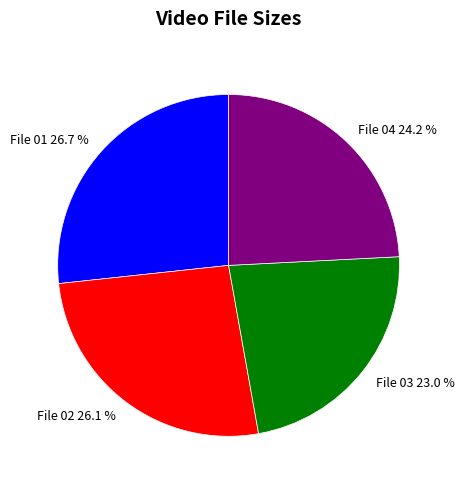

Does File 02 represent more than half of the total?

No